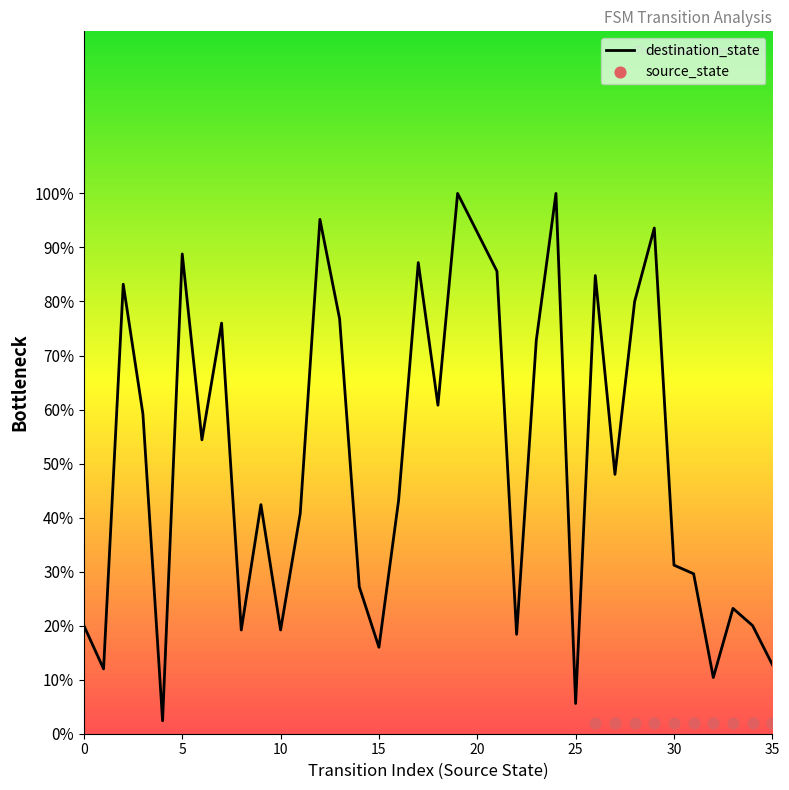

Between 27 and 4, which is larger?

27